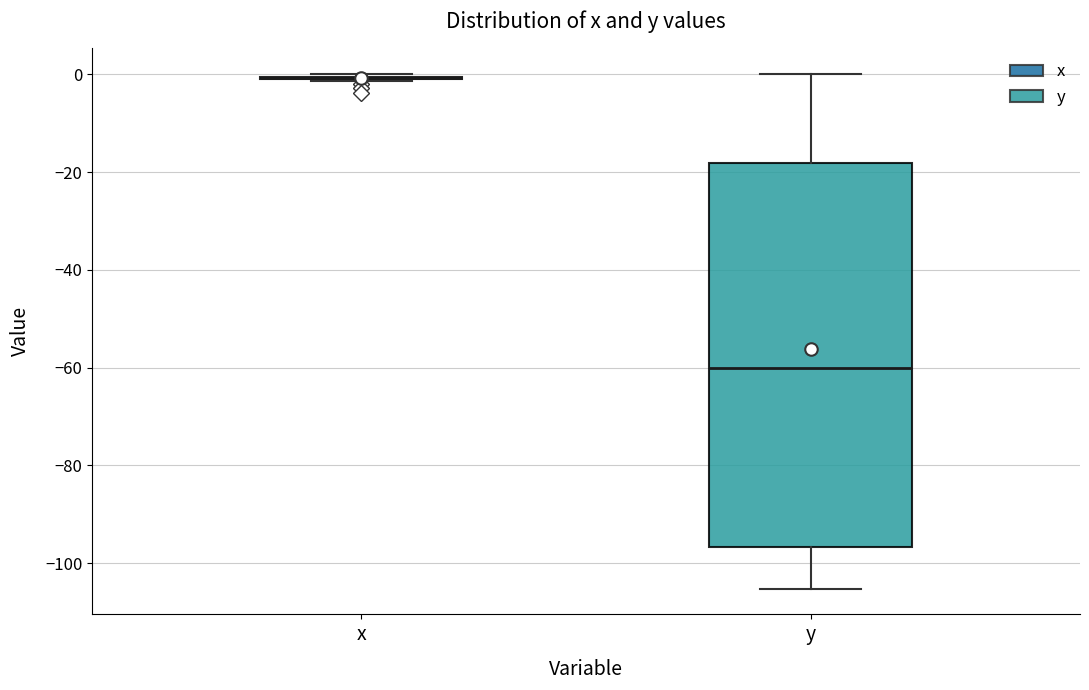

Reading left to right, transcribe this box plot: for each box, give where its median line is, the range the box spans, and where its two whiskers end, as read against the y-axis. The values are not printed on the chart, so give them approximately, as read against the axis.

x: box collapsed to a line at 0, whiskers -2 to 0
y: median -60, box -96 to -18, whiskers -106 to 0